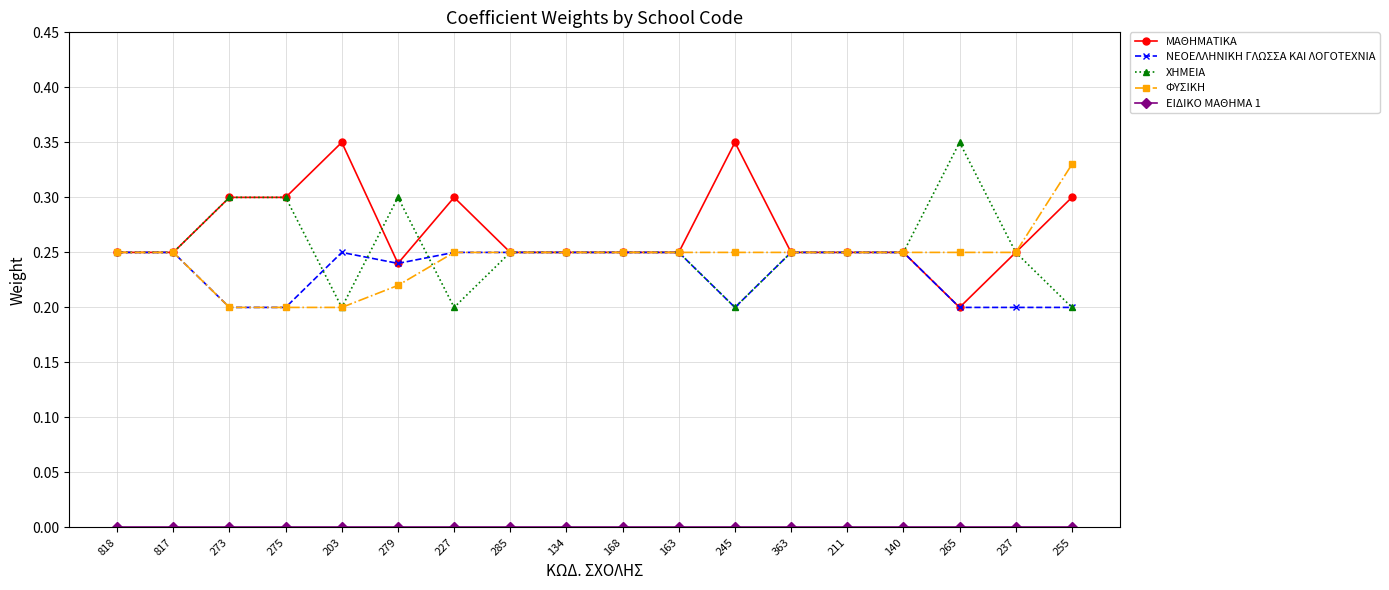

What is the total value across all series at 363?

1.0